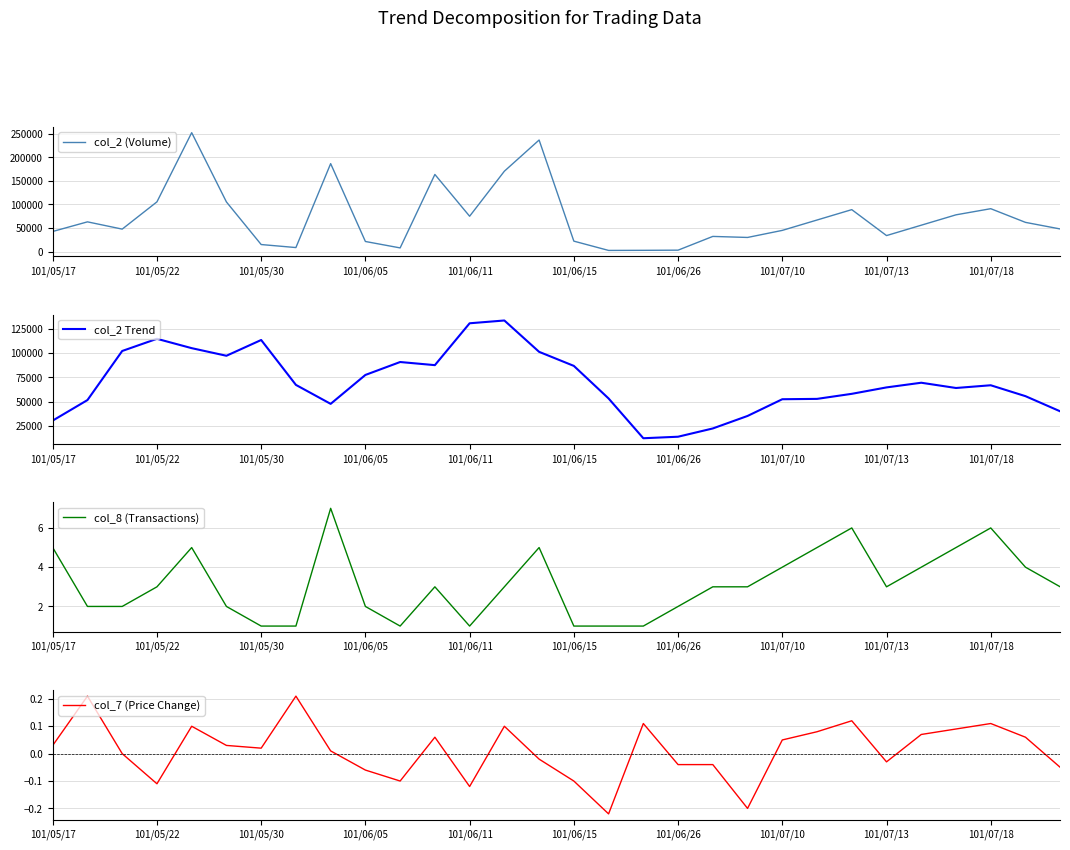

At how many categories does at least one series exceed 53730?

22